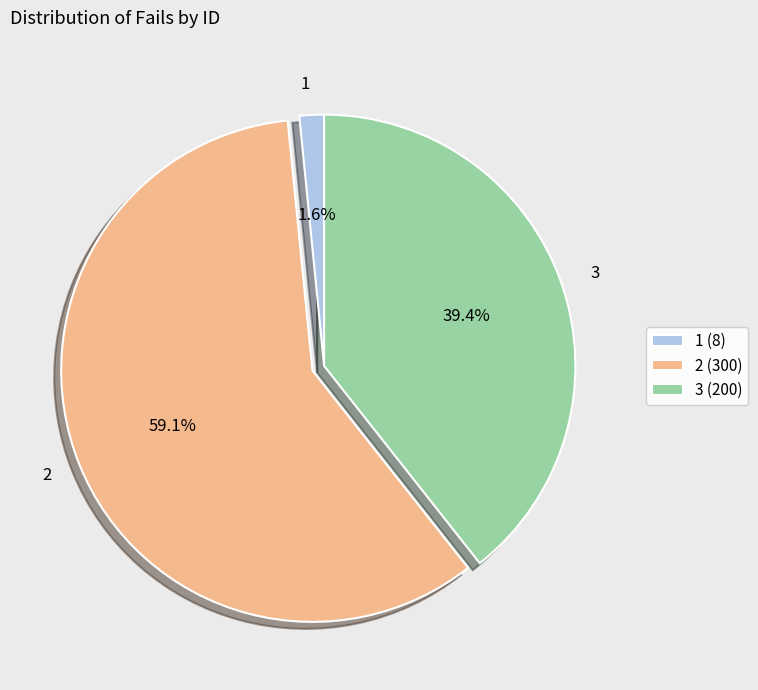

Which slice represents more than half of the pie?

2